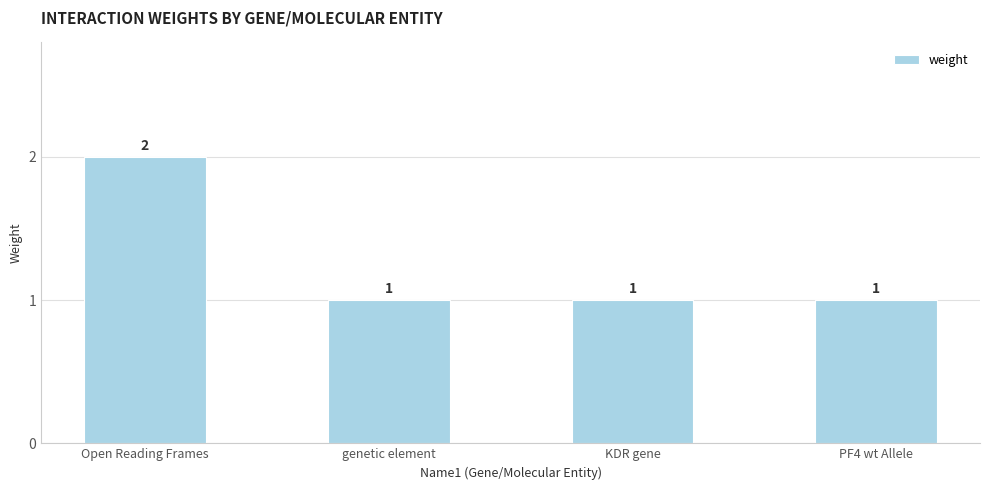

What is the minimum value shown in the chart?

1